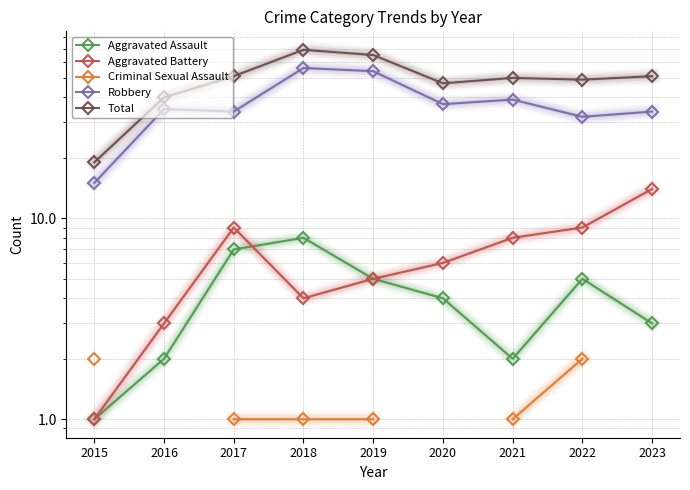

How many values in the Aggravated Assault series exceed 4?

4